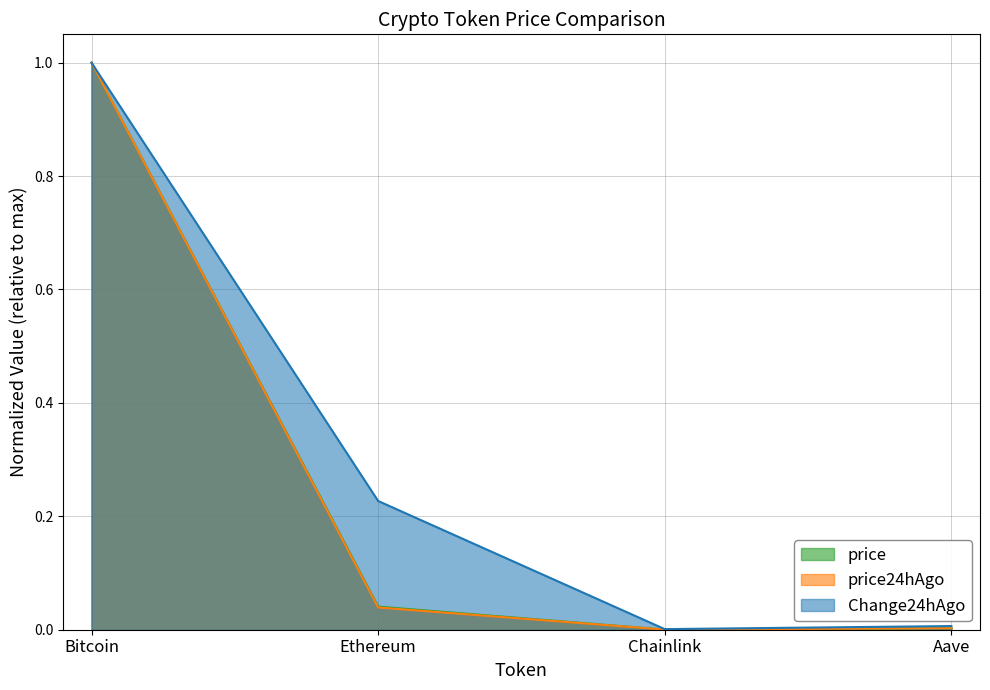

True or false: Change24hAgo and price24hAgo intersect in this chart.

False